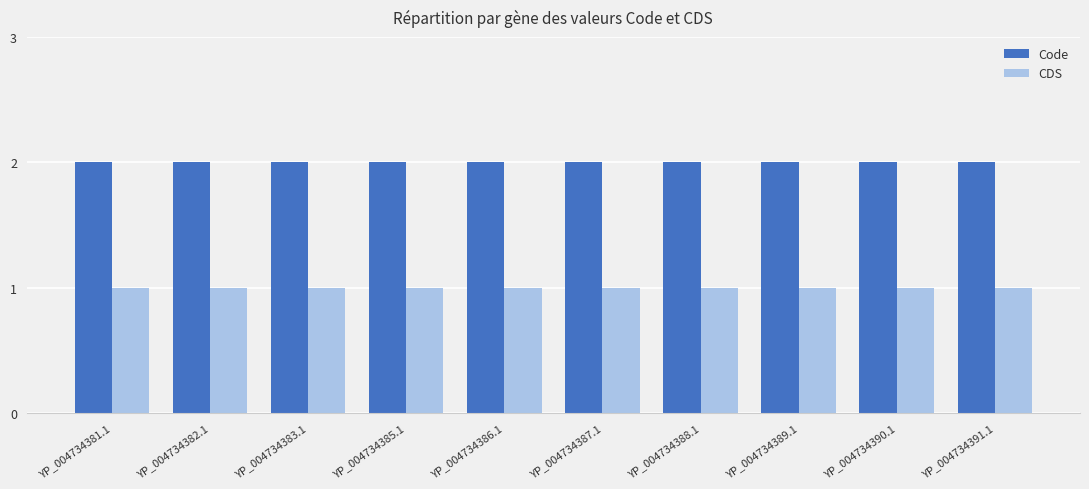

Which series has the largest total across all categories?

Code